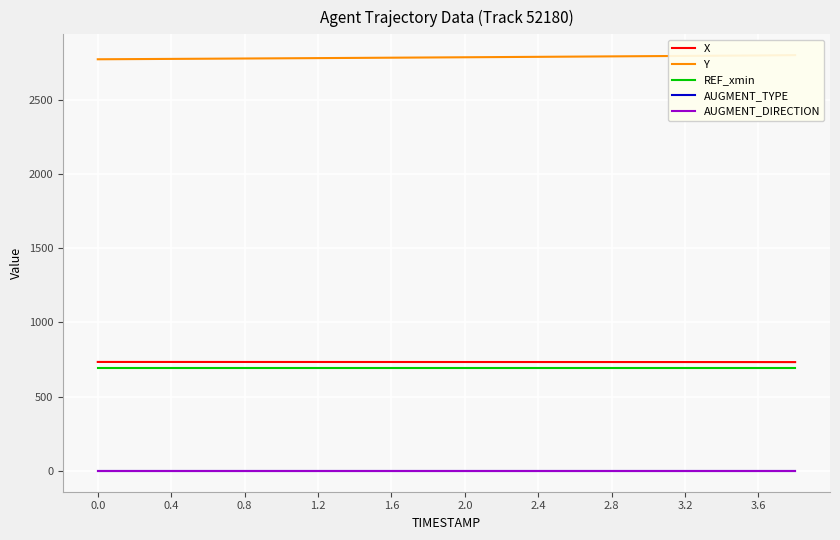

At 1.6, list the series in order from largest to smallest.

Y, X, REF_xmin, AUGMENT_TYPE, AUGMENT_DIRECTION